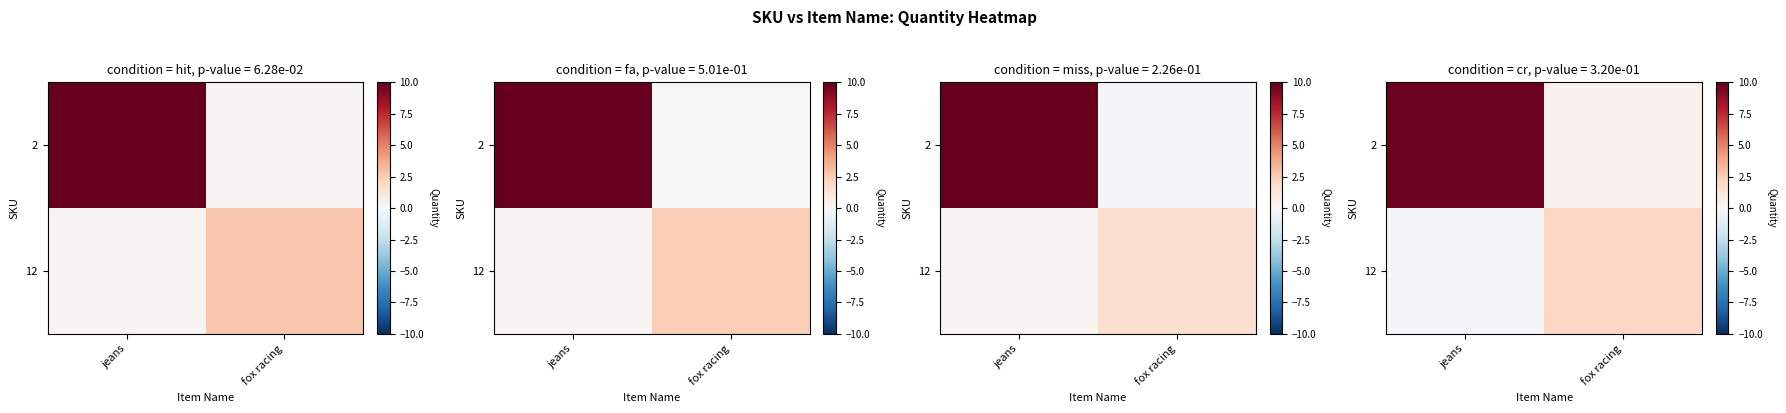

At which category is the sum across all series the highest?

jeans